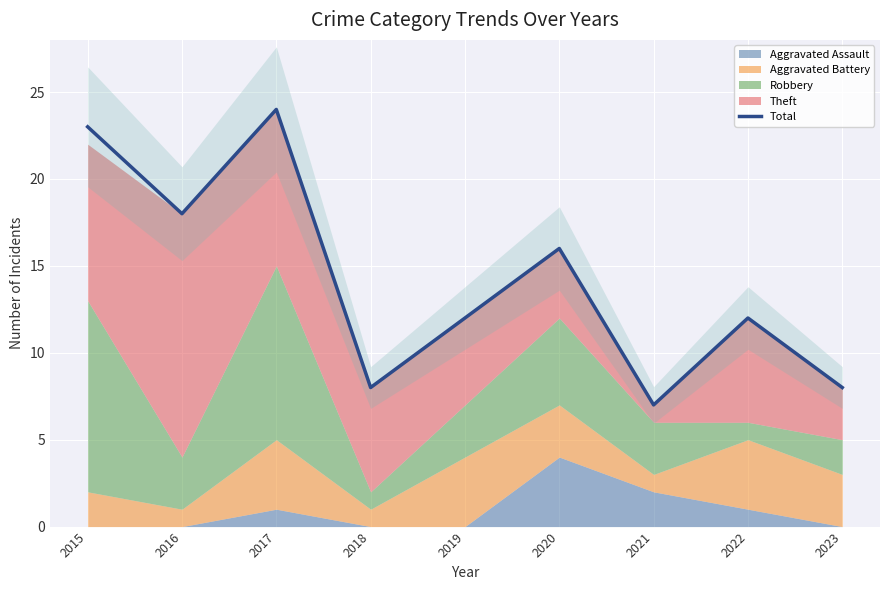

Rank the categories by value from highest to lowest.

2017, 2015, 2016, 2020, 2019, 2022, 2018, 2023, 2021